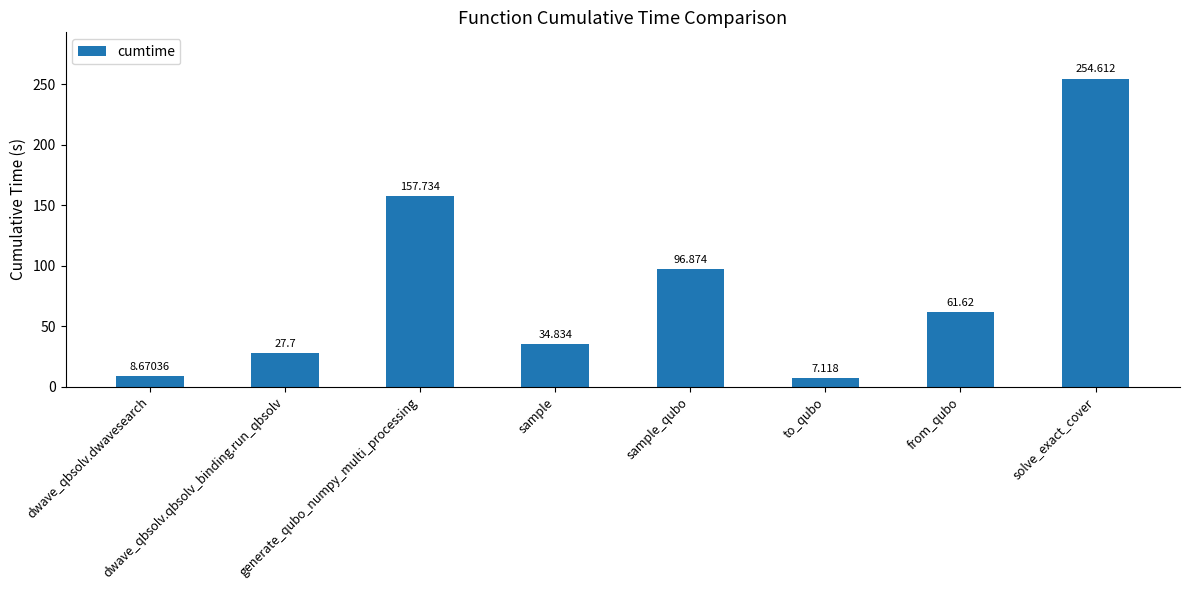

Rank the categories by value from lowest to highest.

to_qubo, dwave_qbsolv.dwavesearch, dwave_qbsolv.qbsolv_binding.run_qbsolv, sample, from_qubo, sample_qubo, generate_qubo_numpy_multi_processing, solve_exact_cover